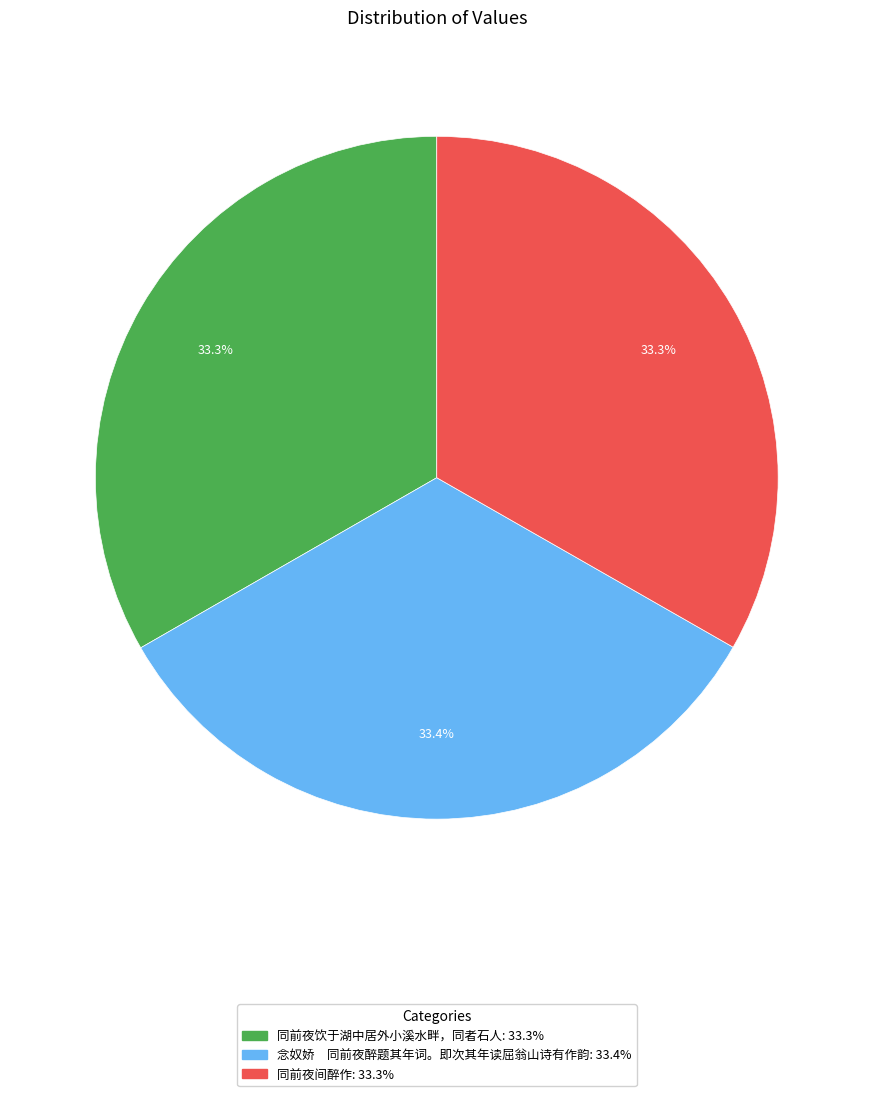

How much of the chart is everything except 同前夜饮于湖中居外小溪水畔，同者石人?

66.7%